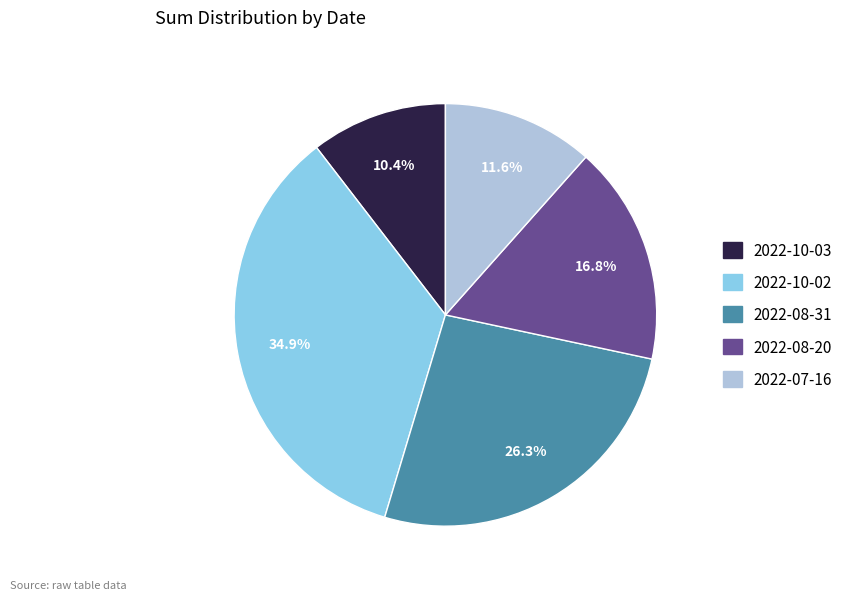

To the nearest percent, what is the difference between the largest and smallest slice percentages?

24%